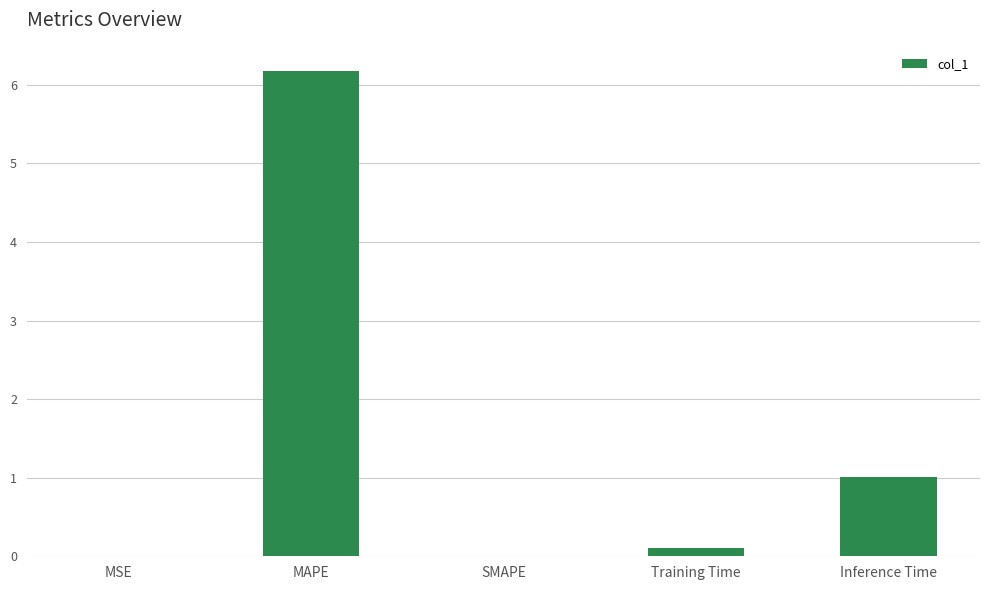

Which label corresponds to the largest value in the chart?

MAPE